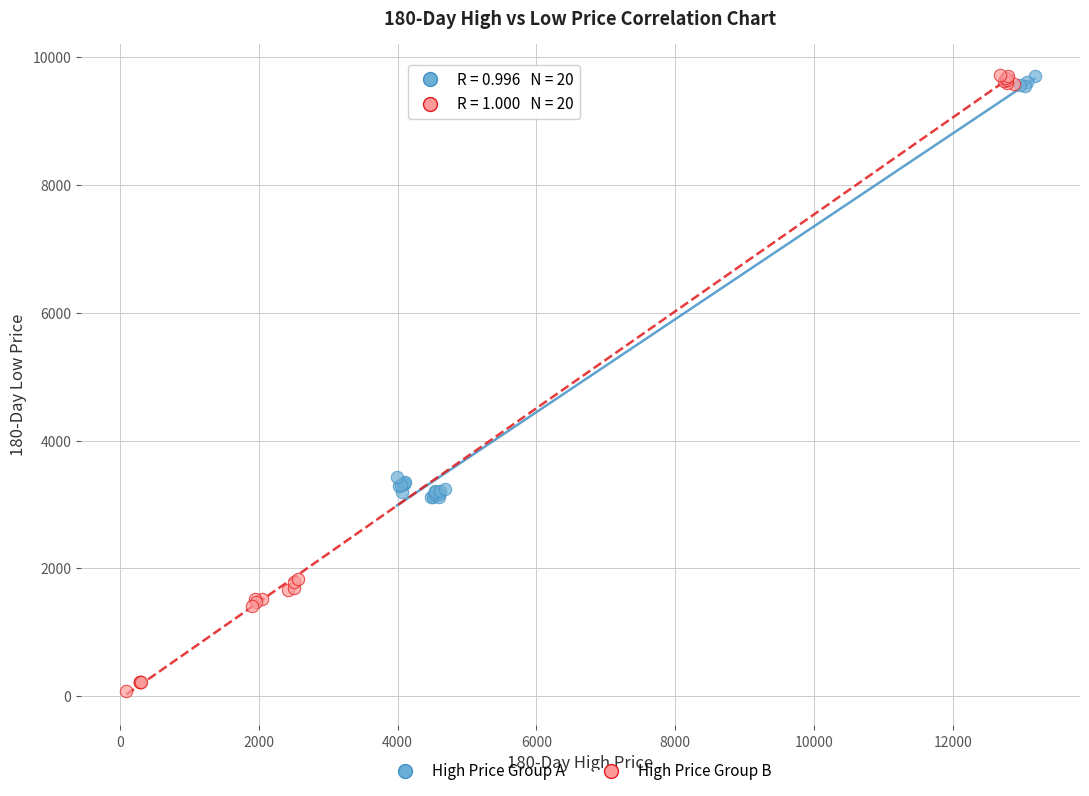

What are all the series names shown in the legend?

High Price Group A, High Price Group B